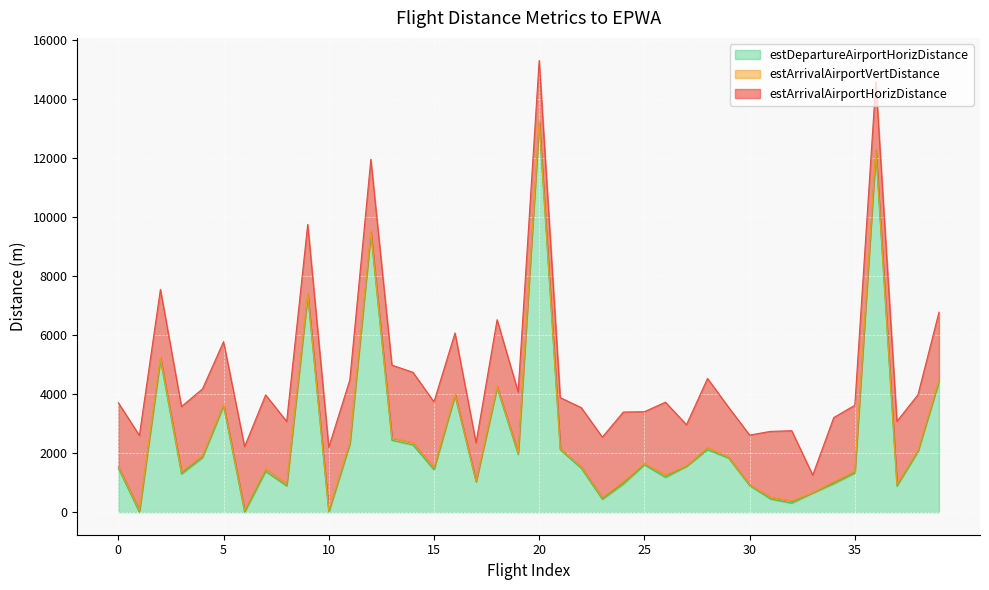

Reading right to left, what are all the values shown in this chart?

estArrivalAirportHorizDistance: 39=2293	38=1882	37=2132	36=2304	35=2237	34=2174	33=596	32=2379	31=2234	30=1685	29=1689	28=2341	27=1392	26=2464	25=1756	24=2355	23=2046	22=2005	21=1734	20=2063	19=2063	18=2253	17=1299	16=2070	15=2232	14=2386	13=2470	12=2448	11=2120	10=2141	9=2341	8=2127	7=2510	6=2153	5=2115	4=2263	3=2211	2=2305	1=2527	0=2158
estArrivalAirportVertDistance: 39=64	38=42	37=57	36=64	35=57	34=64	33=11	32=72	31=57	30=26	29=34	28=72	27=19	26=80	25=42	24=80	23=57	22=49	21=34	20=57	19=49	18=57	17=19	16=57	15=64	14=72	13=72	12=72	11=64	10=57	9=64	8=57	7=80	6=64	5=64	4=64	3=72	2=72	1=72	0=57
estDepartureAirportHorizDistance: 39=4414	38=2052	37=884	36=12204	35=1325	34=966	33=650	32=307	31=444	30=900	29=1830	28=2114	27=1550	26=1180	25=1603	24=955	23=438	22=1485	21=2112	20=13176	19=1957	18=4208	17=1029	16=3941	15=1437	14=2278	13=2437	12=9428	11=2291	10=0	9=7339	8=888	7=1380	6=0	5=3594	4=1846	3=1293	2=5167	1=0	0=1489